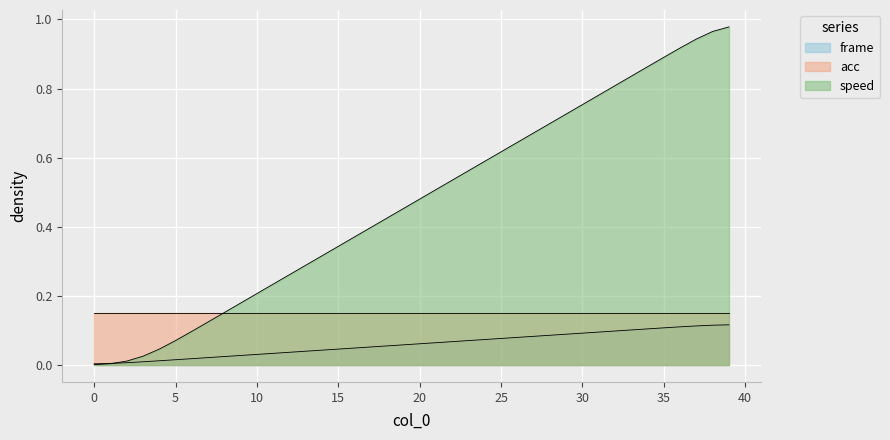

Is it true that speed equals 0.0 at 2?

False